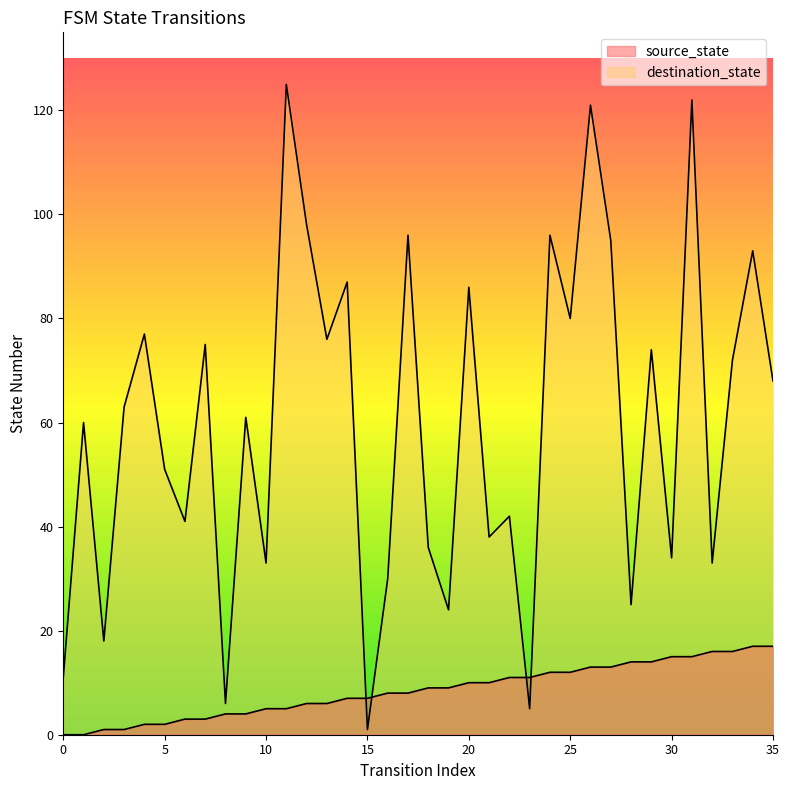

What is the total value across all series at 24?

108